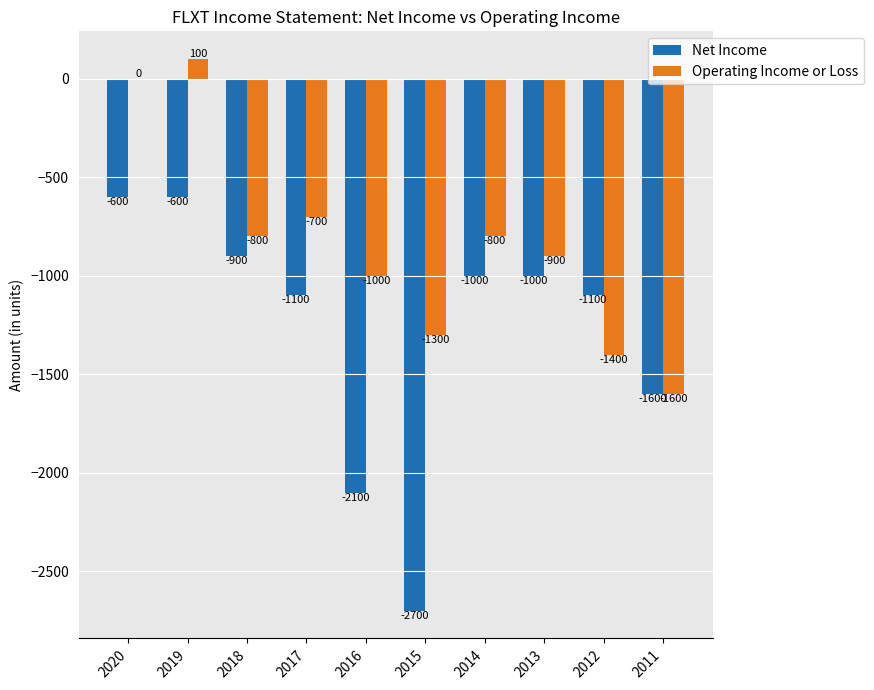

Is it true that Operating Income or Loss equals -1181 at 2018?

False